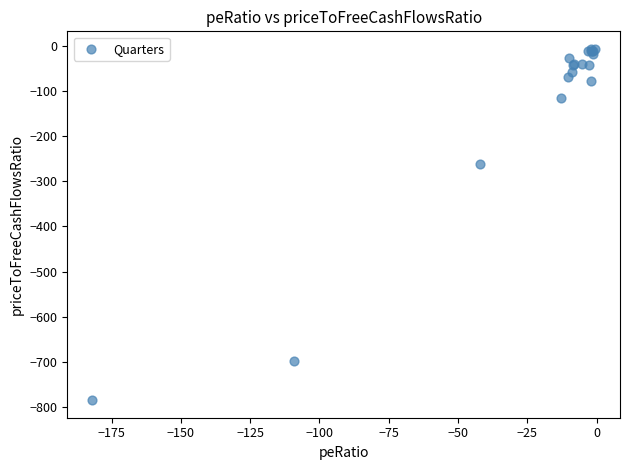

What Y value in the scatter plot is closest to -395?

-261.5